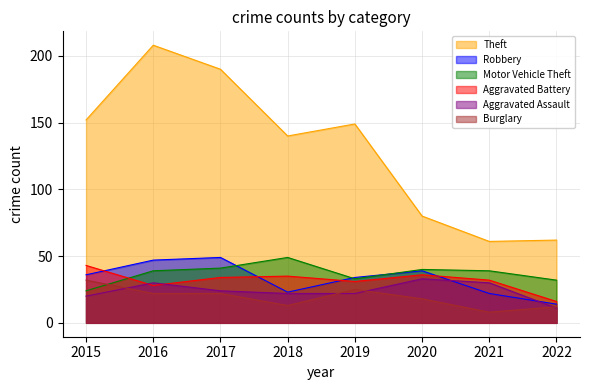

Between 2019 and 2021, which is larger?

2019